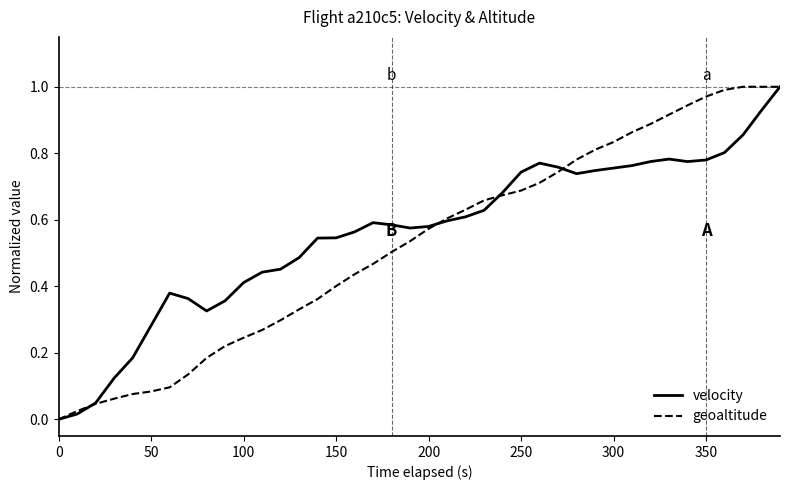

Which series ends up on top after the final intersection of velocity and geoaltitude?

geoaltitude